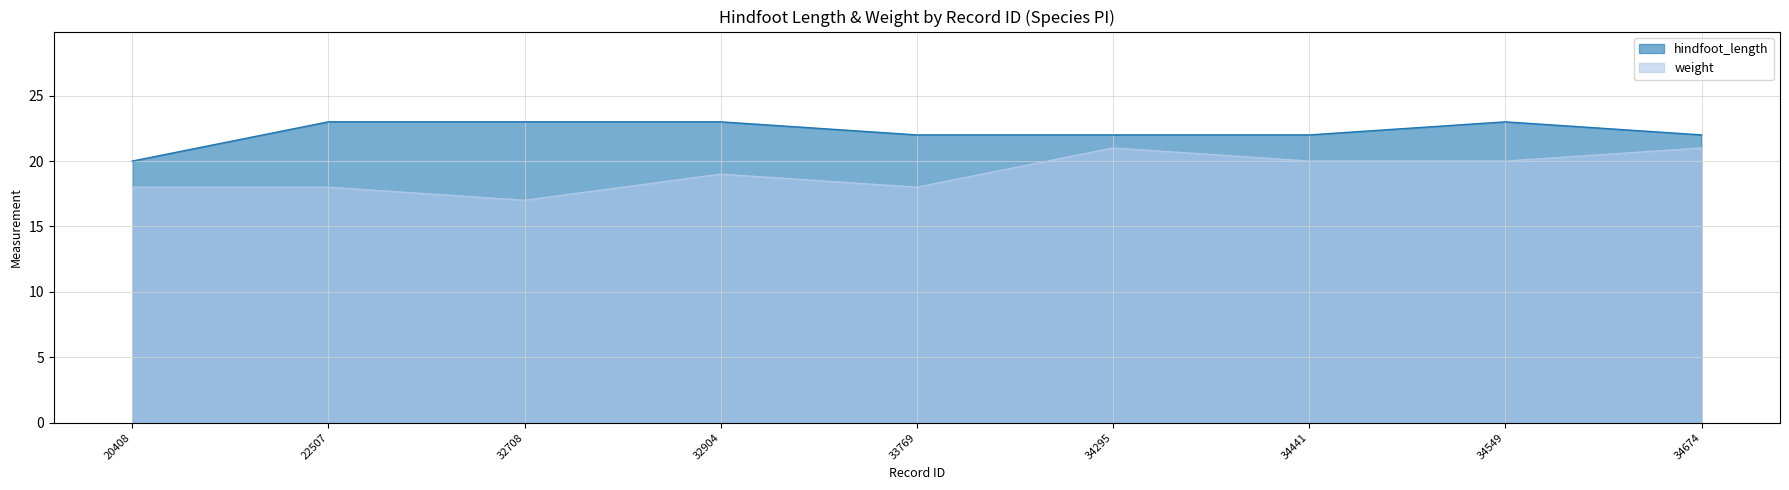

In weight, how many points are higher than both neighbors (excluding endpoints)?

2